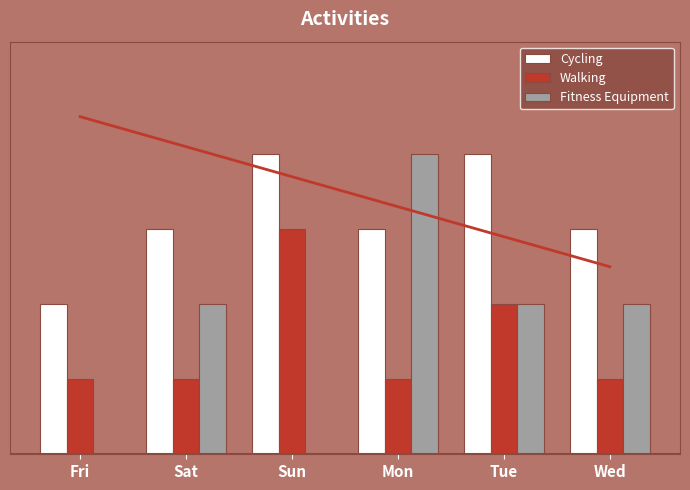

Between Fri and Sat, which series saw the biggest shift?

Fitness Equipment